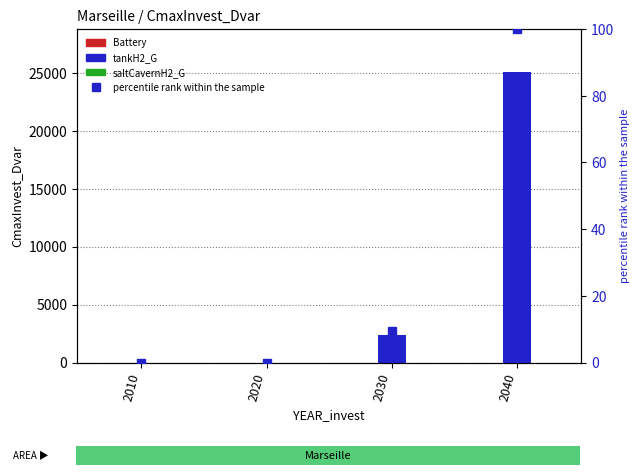

Reading left to right, transcribe all the data shown in this chart.

Battery: 2010=0.0	2020=0.0	2030=0.0	2040=0.0
tankH2_G: 2010=0.0	2020=0.0	2030=2345.4	2040=25023.3
saltCavernH2_G: 2010=0.0	2020=0.0	2030=0.0	2040=0.0
percentile rank within the sample: 2010=0.0	2020=0.0	2030=9.4	2040=100.0